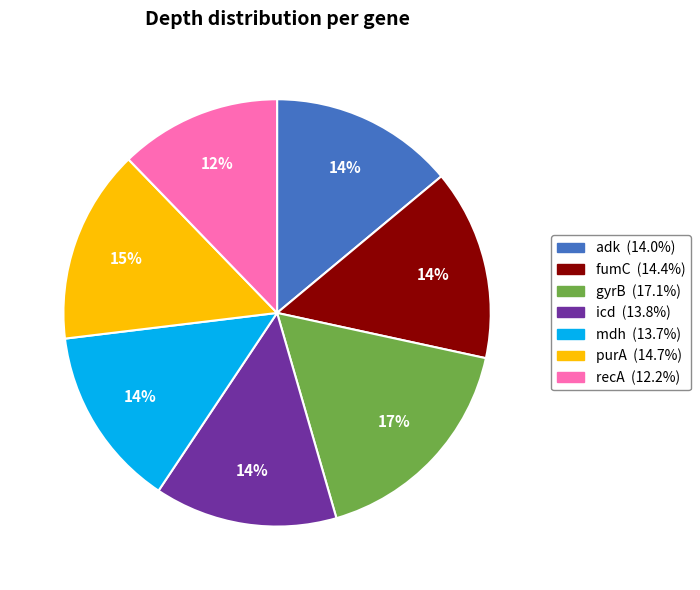

Which slice is the smallest?

recA